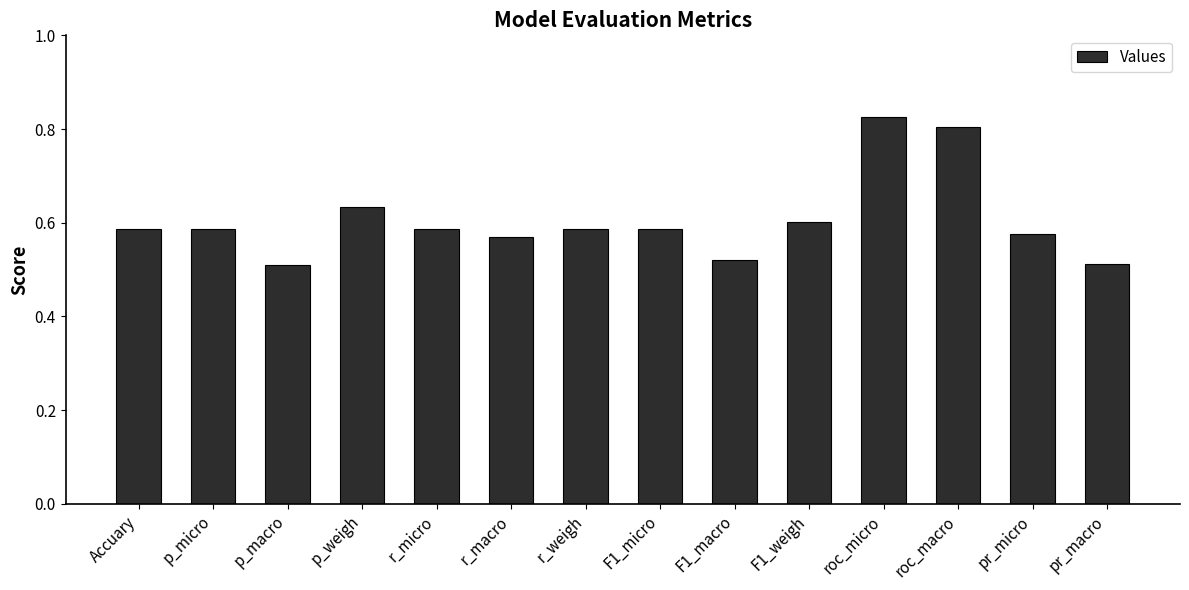

What is the sum of the values at F1_macro and roc_macro?

1.3